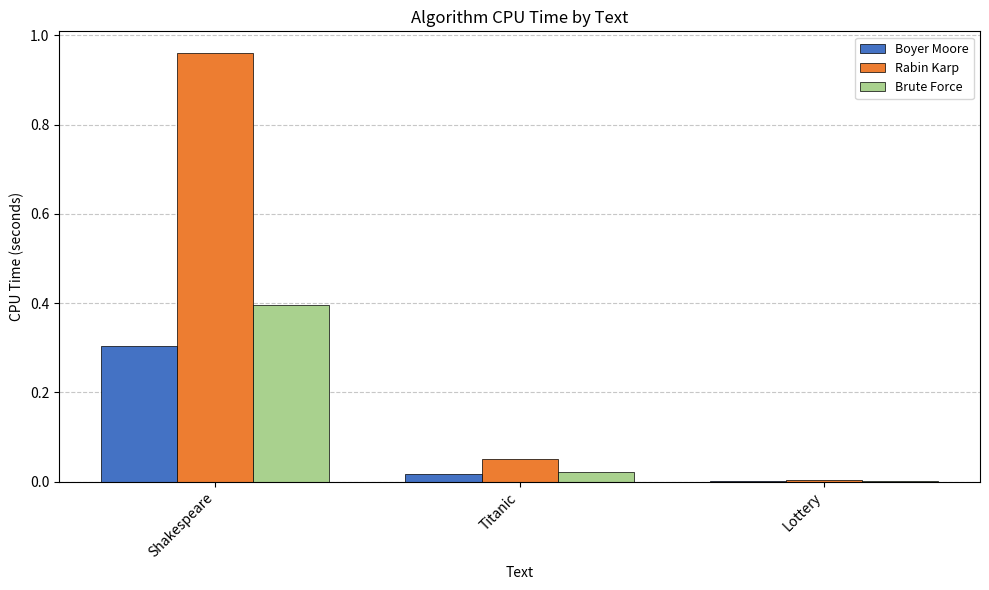

The Boyer Moore series shows 0.2 at Shakespeare. True or false?

False